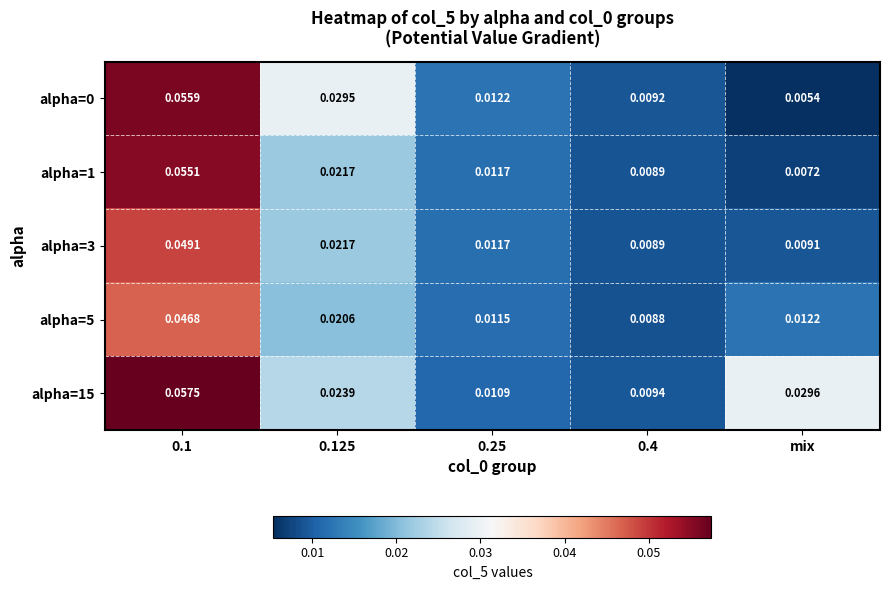

How many distinct data groups are displayed?

5